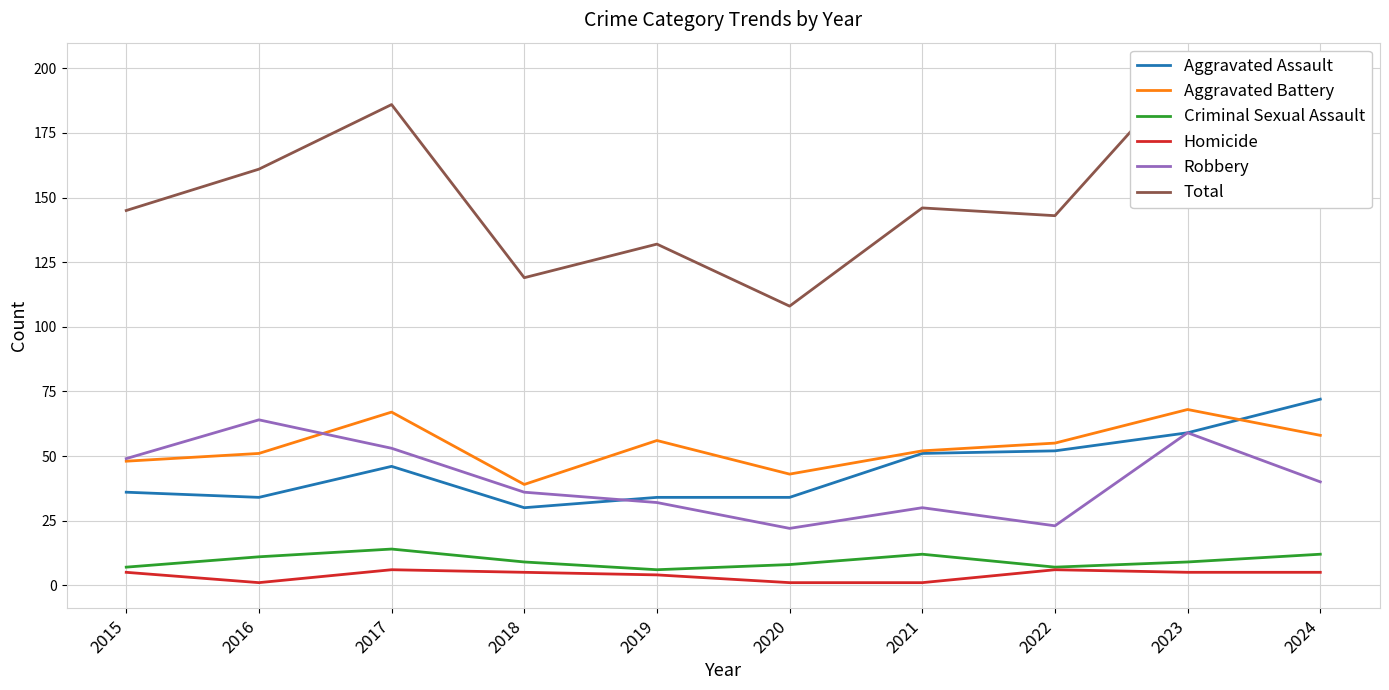

Which series has the largest total across all categories?

Total